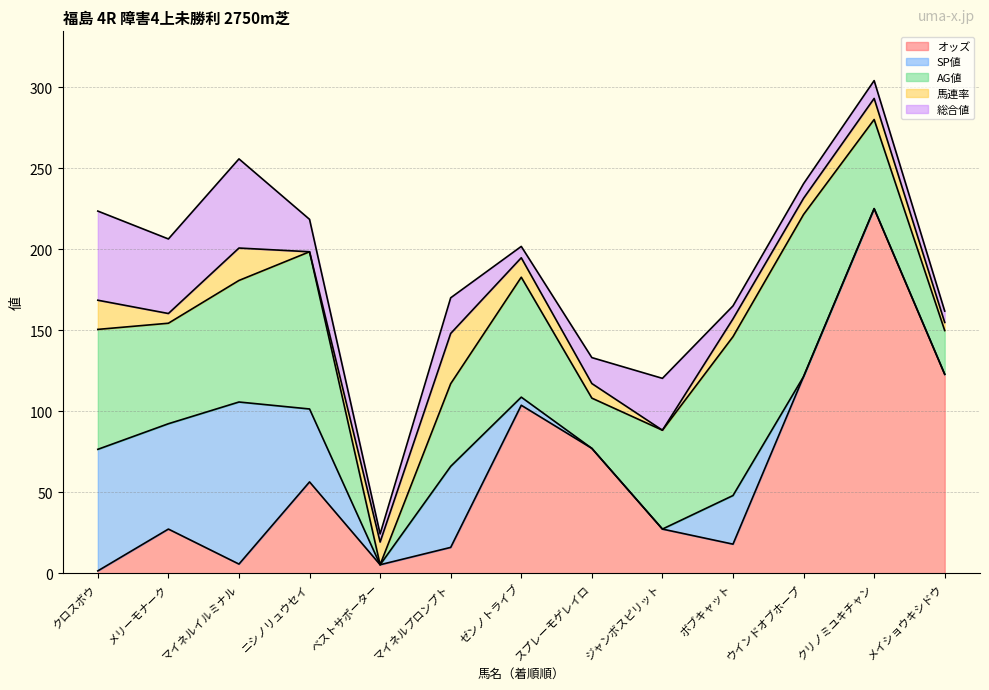

Rank the series by their maximum value, from lowest to highest.

馬連率, 総合値, SP値, AG値, オッズ